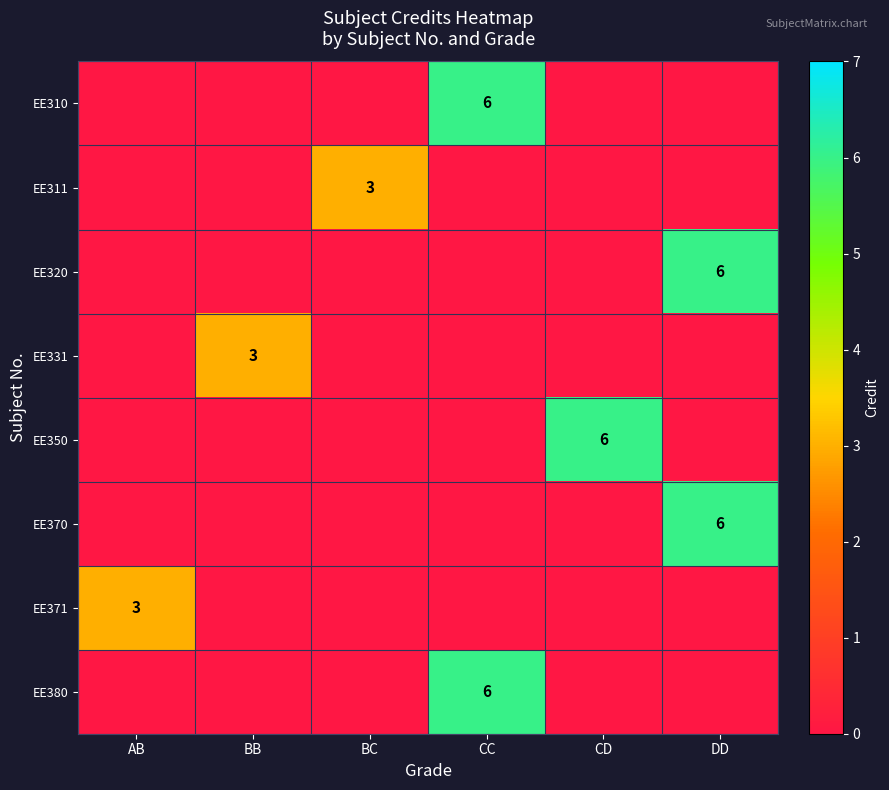

Count the EE350 values in the range 0 to 1.

5